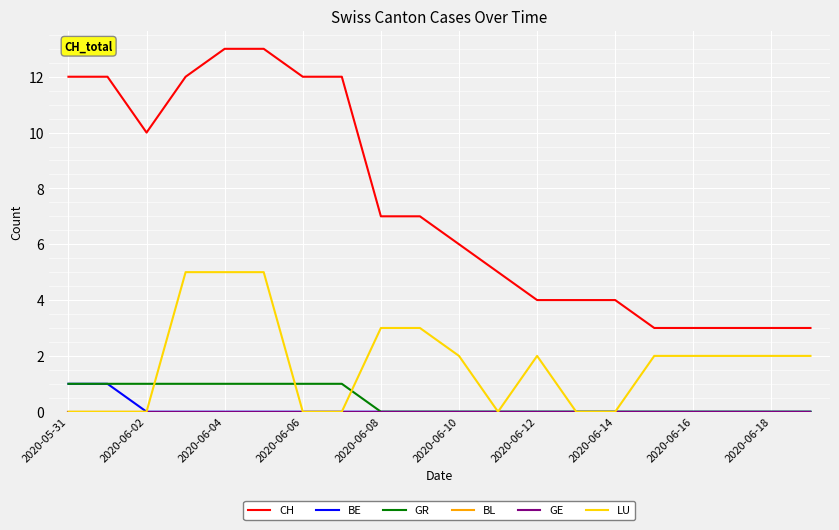

Does the chart have visible grid lines?

Yes